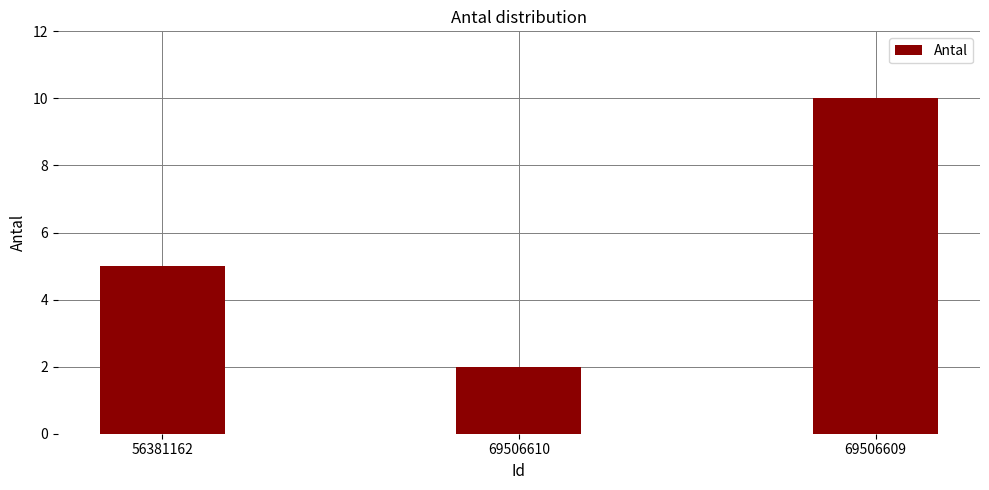

List the labels in order of value, largest first.

69506609, 56381162, 69506610